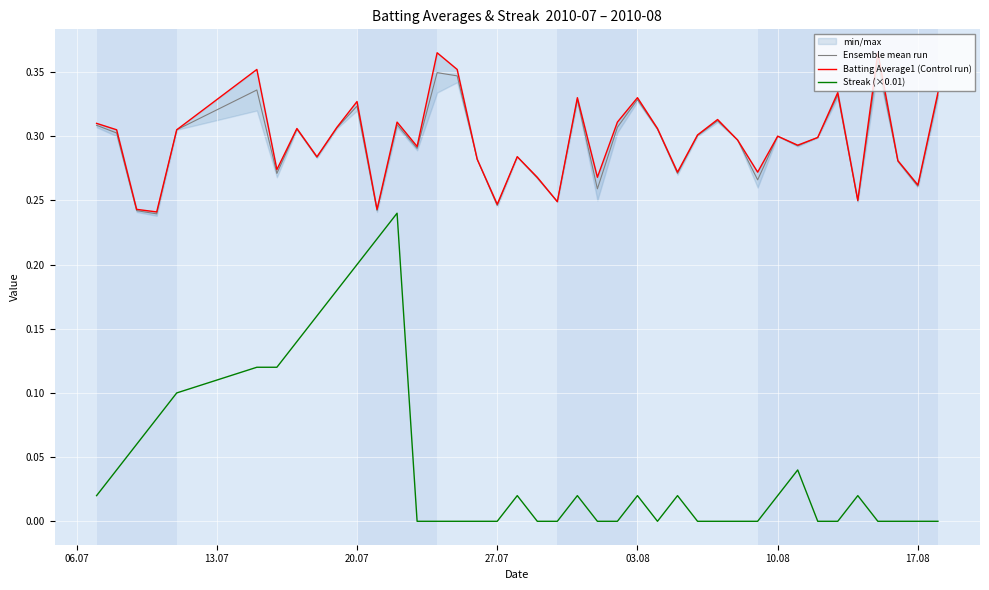

How many values in Streak (×0.01) are above zero?

20